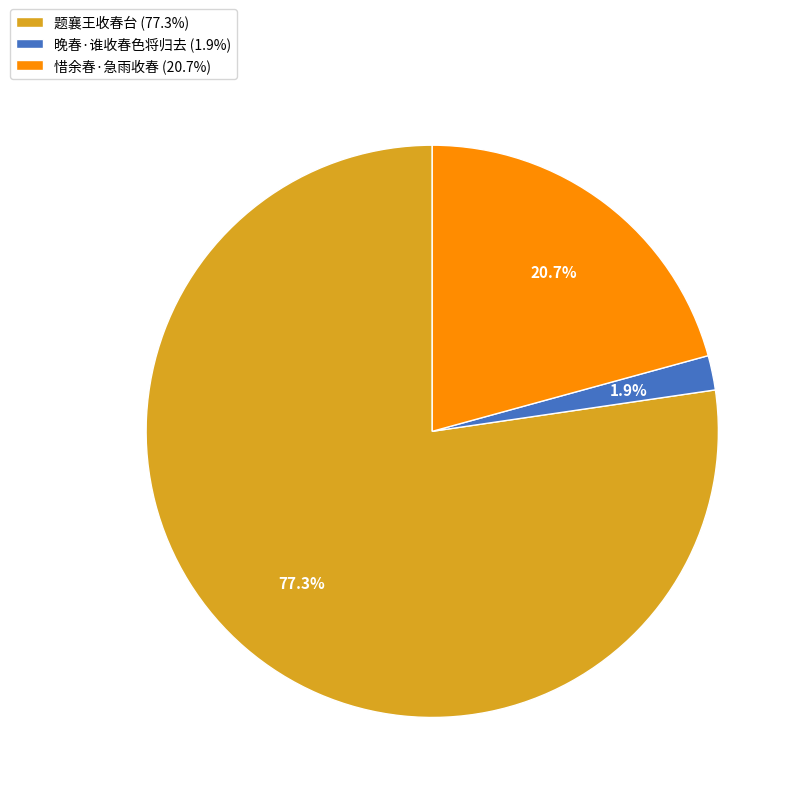

How much of the chart is everything except 晚春·谁收春色将归去?

98.1%